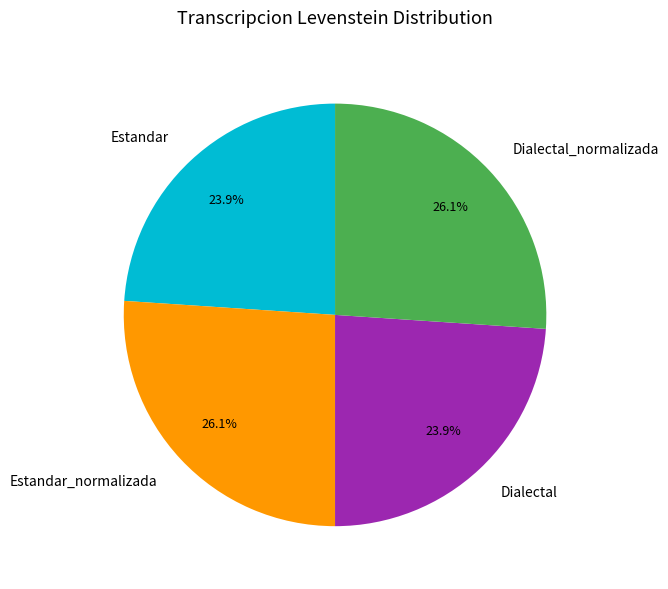

How many segments does this pie chart have?

4